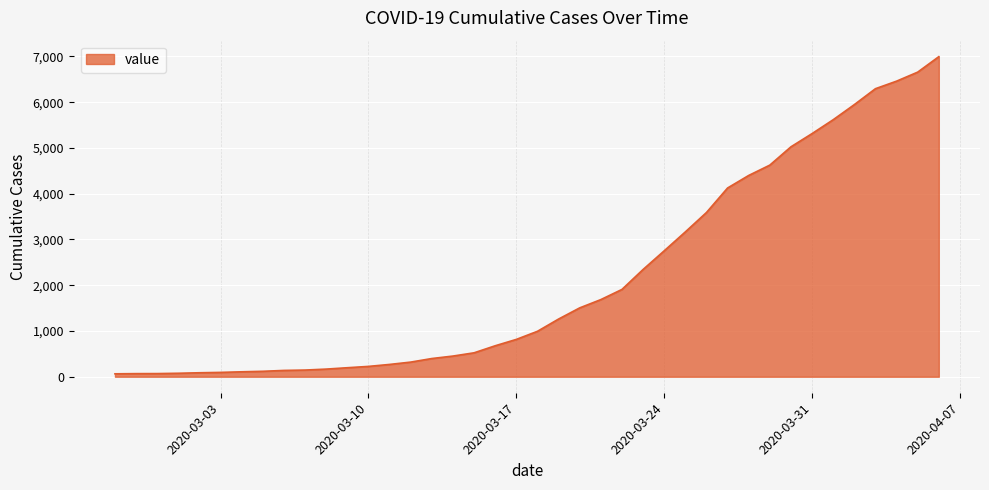

What is the difference between the maximum and minimum values?

6931